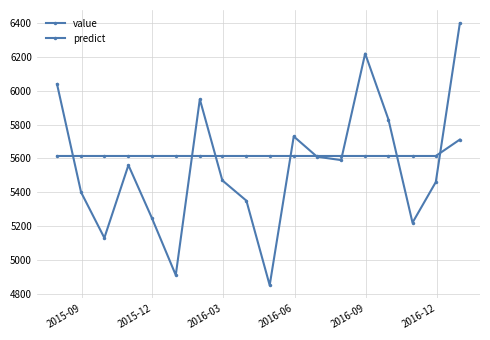

Is this an area chart (filled region under the line)?

No